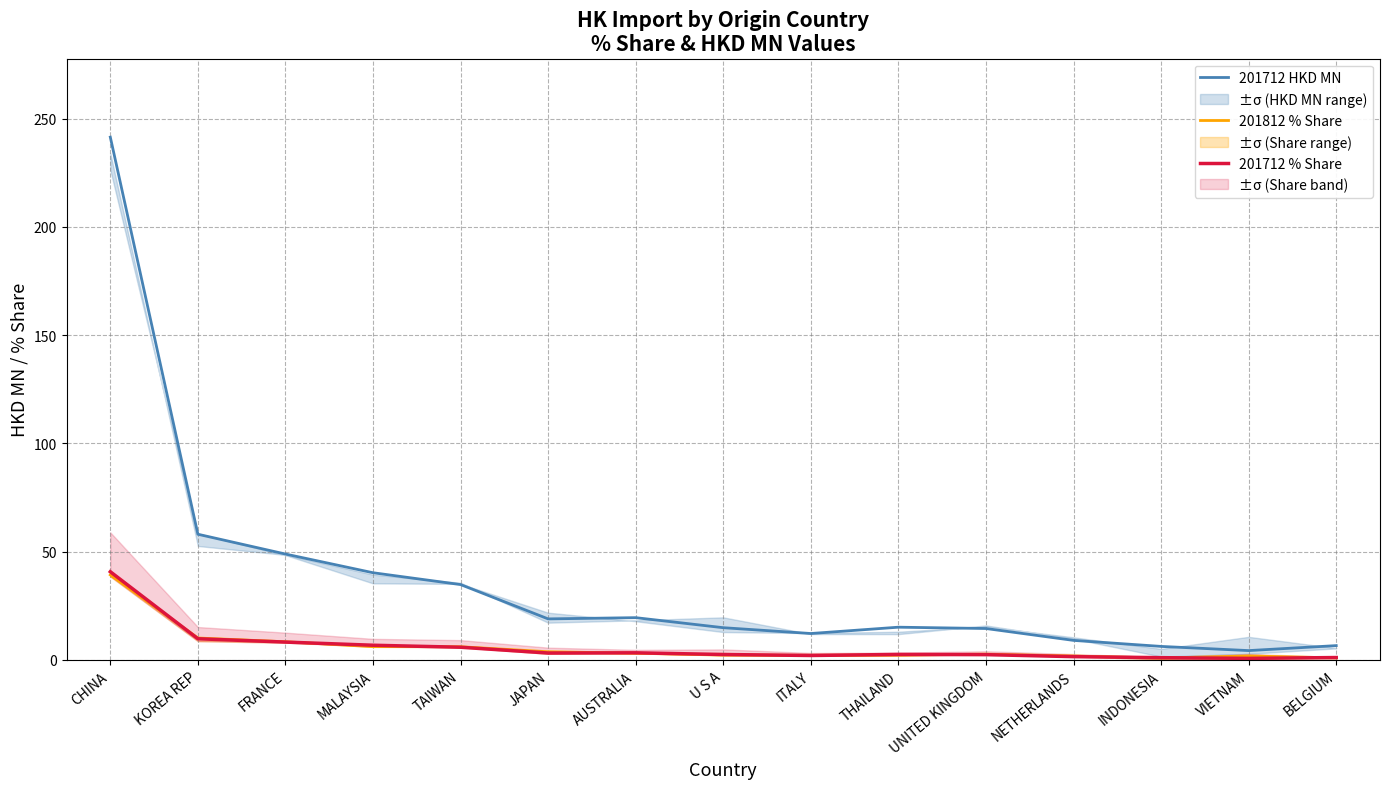

Where does the 201712 HKD MN series first go above 15?

CHINA